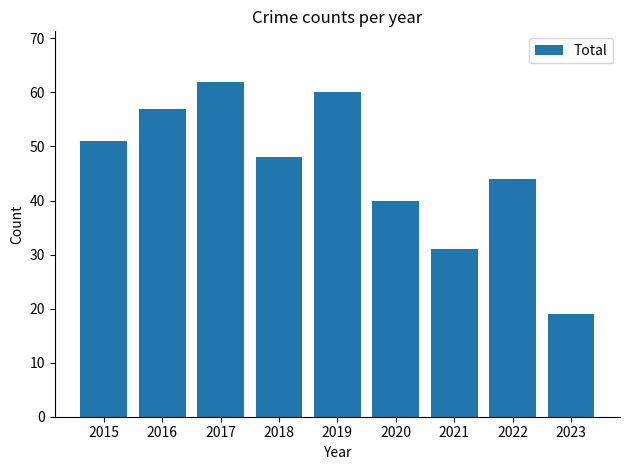

Which label corresponds to the smallest value in the chart?

2023